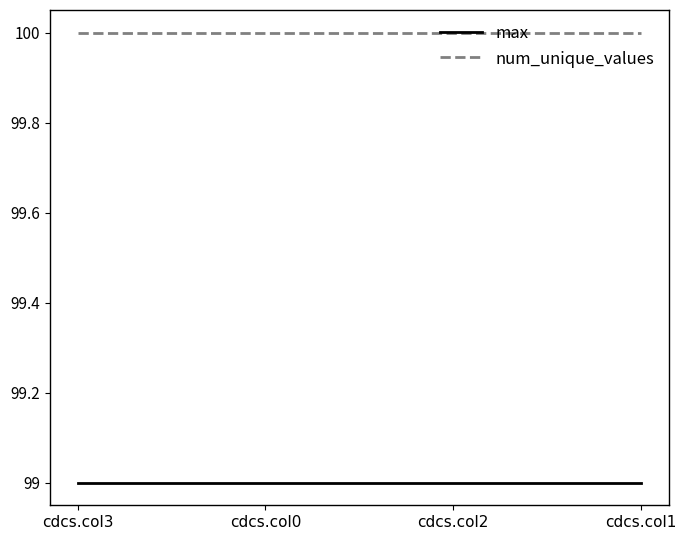

What is the sum of the max values at cdcs.col3 and cdcs.col0?

198